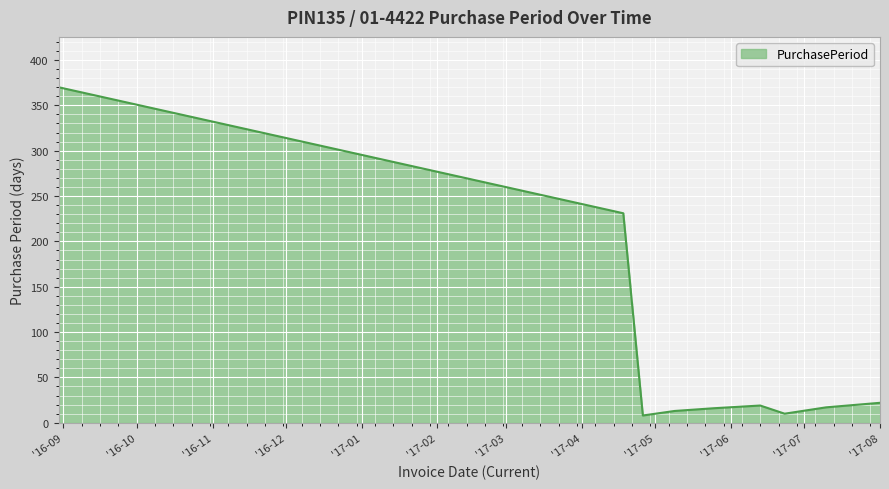

What is the difference between the maximum and minimum values?

362